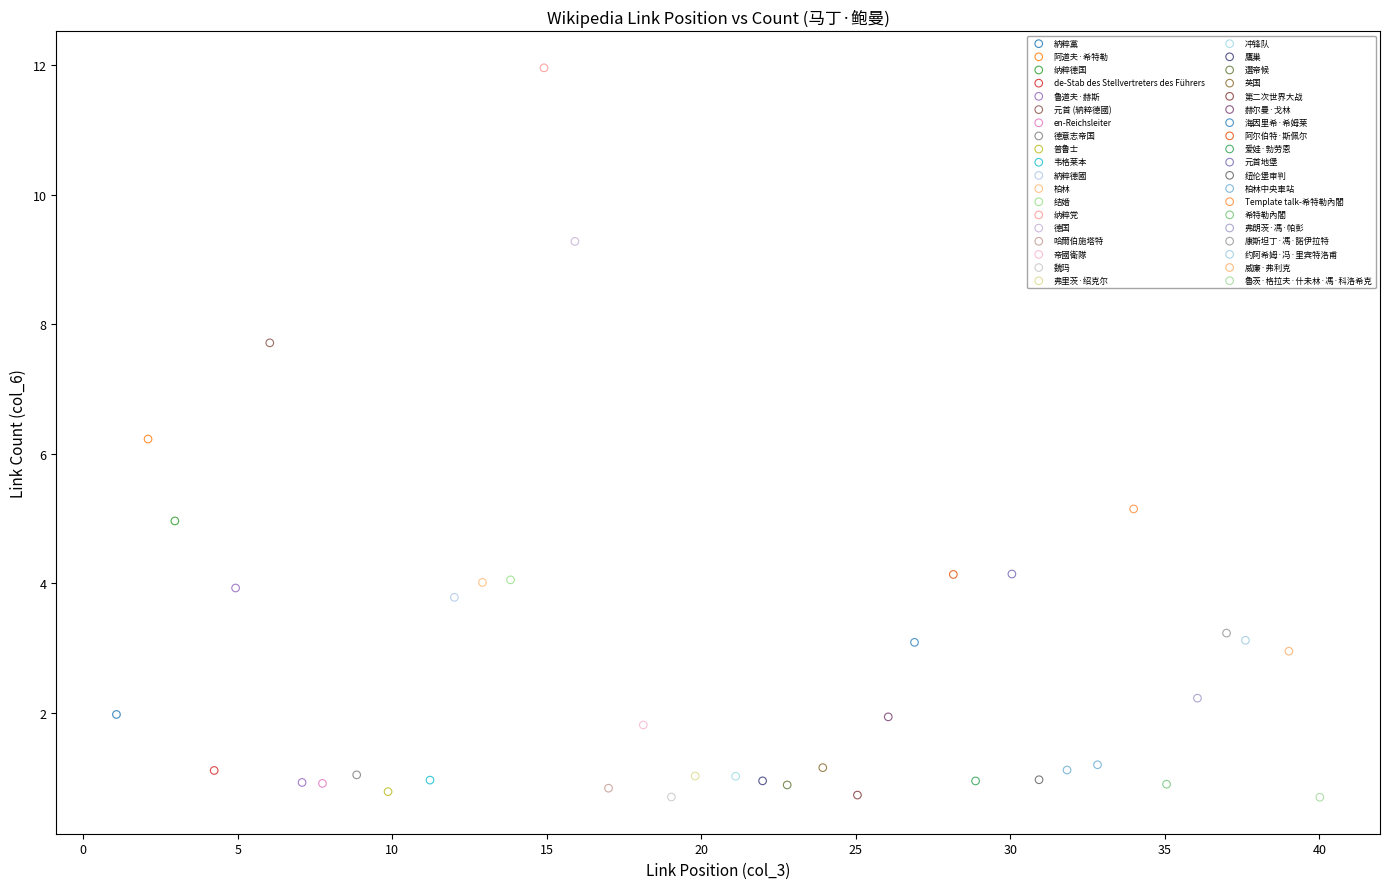

What are all the series names shown in the legend?

納粹黨, 阿道夫·希特勒, 纳粹德国, de-Stab des Stellvertreters des Führers, 鲁道夫·赫斯, 元首 (納粹德國), en-Reichsleiter, 德意志帝国, 普鲁士, 韦格莱本, 納粹德國, 柏林, 结婚, 纳粹党, 德国, 哈爾伯施塔特, 帝國衛隊, 魏玛, 弗里茨·绍克尔, 冲锋队, 鷹巢, 選帝候, 英国, 第二次世界大战, 赫尔曼·戈林, 海因里希·希姆莱, 阿尔伯特·斯佩尔, 爱娃·勃劳恩, 元首地堡, 纽伦堡审判, 柏林中央車站, Template talk-希特勒內閣, 希特勒內閣, 弗朗茨·馮·帕彭, 康斯坦丁·馮·諾伊拉特, 约阿希姆·冯·里宾特洛甫, 威廉·弗利克, 魯茨·格拉夫·什未林·馮·科洛希克